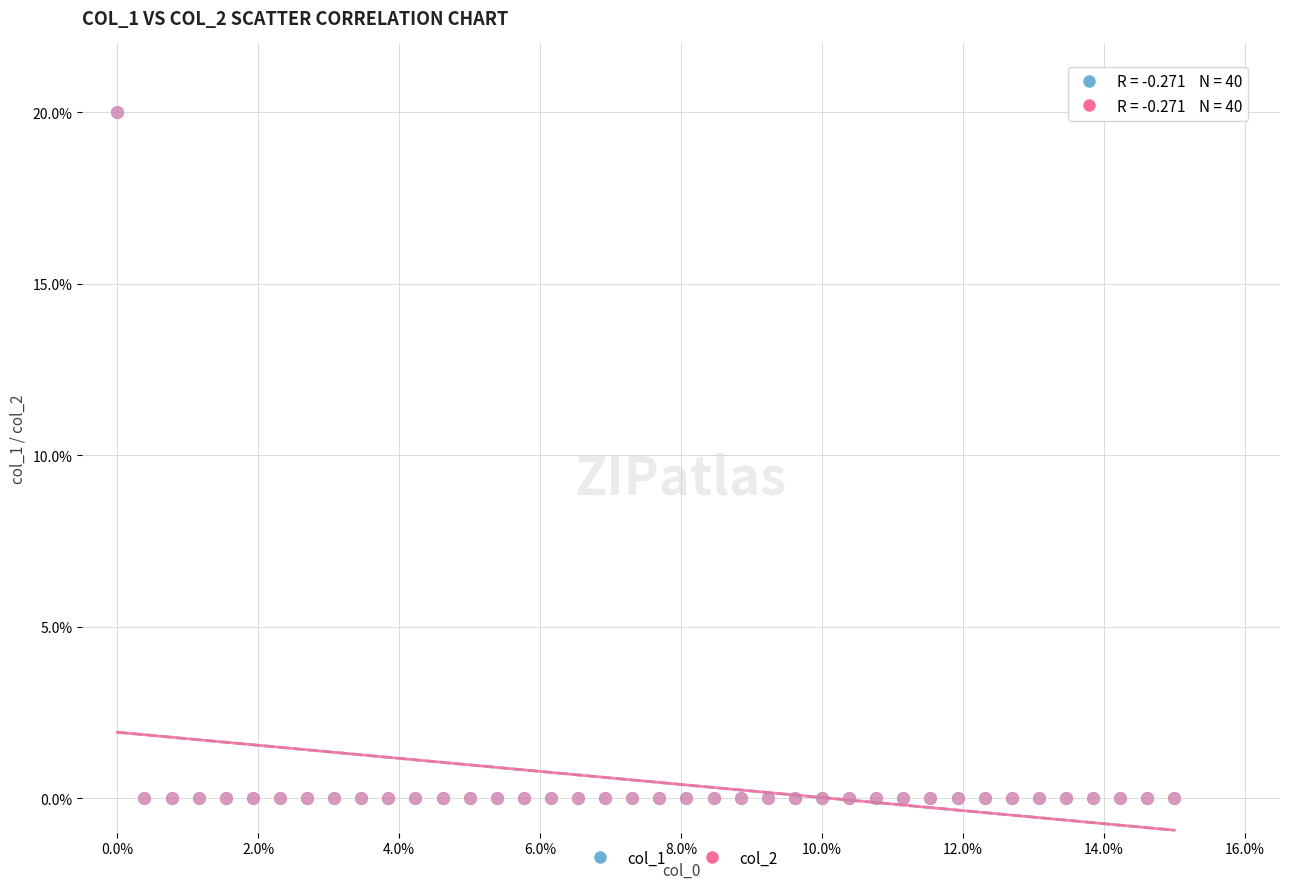

What are all the series names shown in the legend?

col_1, col_2